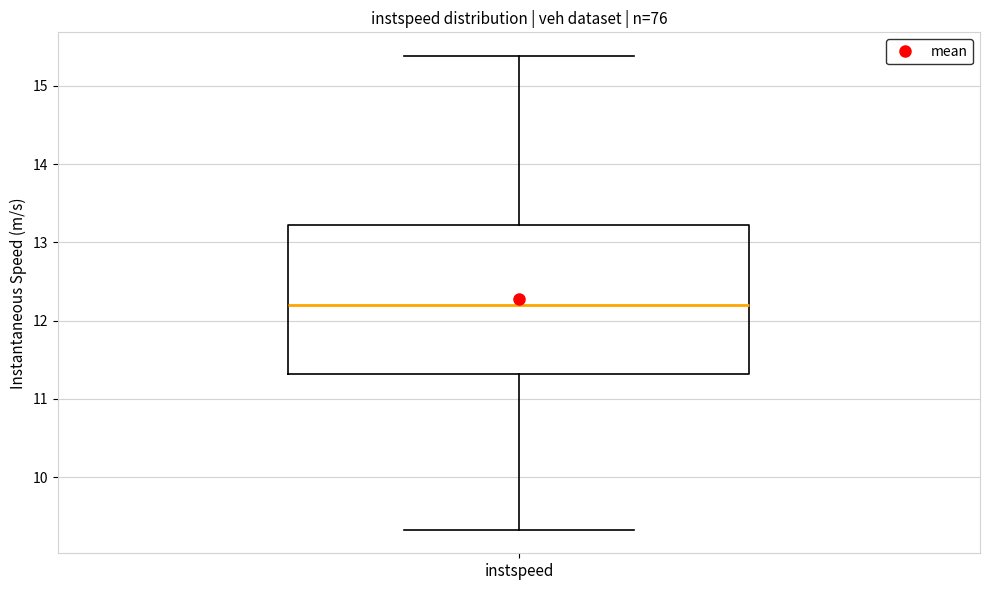

Transcribe this box plot: give where the median line is, the range the box spans, and where the two whiskers end, as read against the y-axis. The values are not printed on the chart, so give them approximately, as read against the axis.

median 12.2, box 11.3 to 13.2, whiskers 9.3 to 15.4